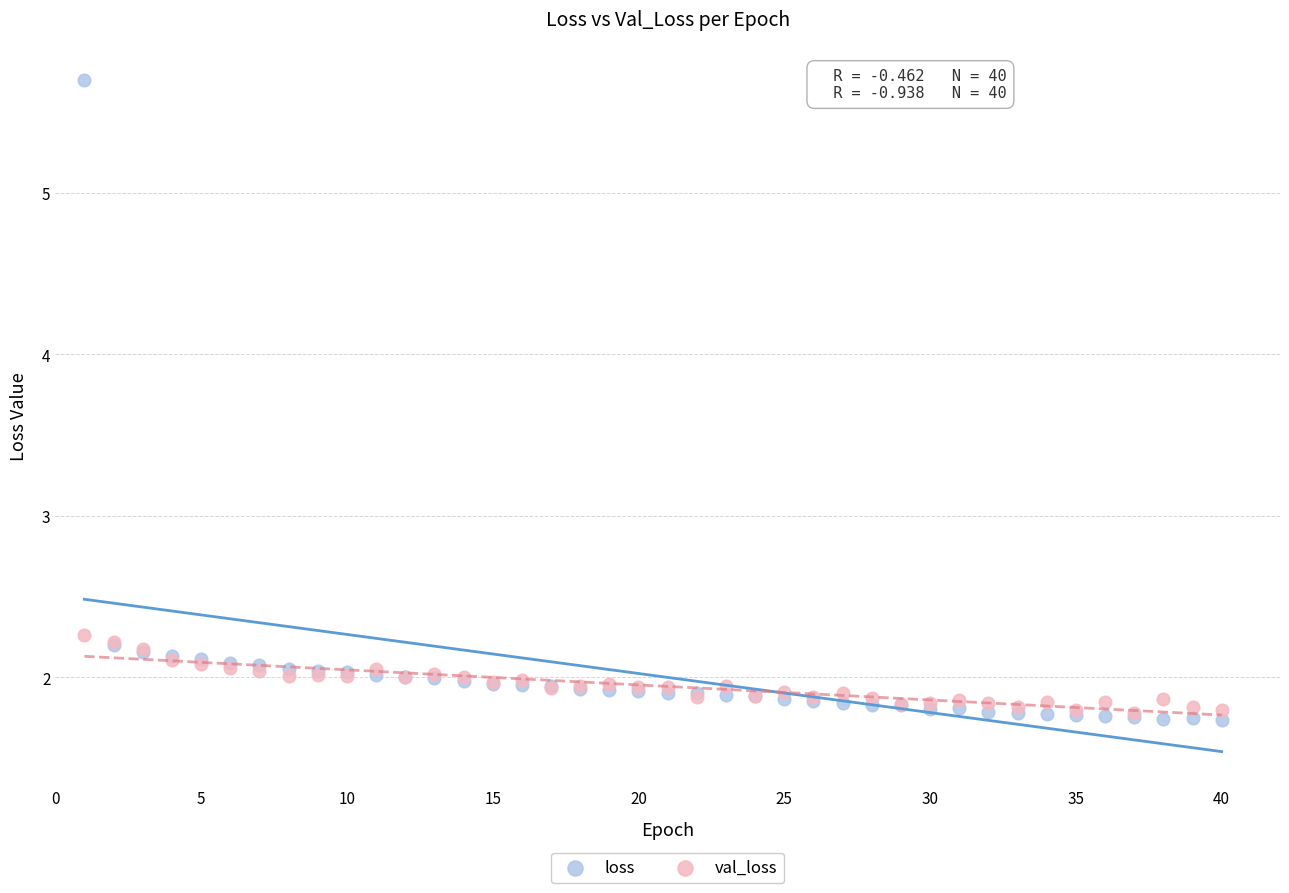

Which series reaches the minimum Y coordinate?

loss